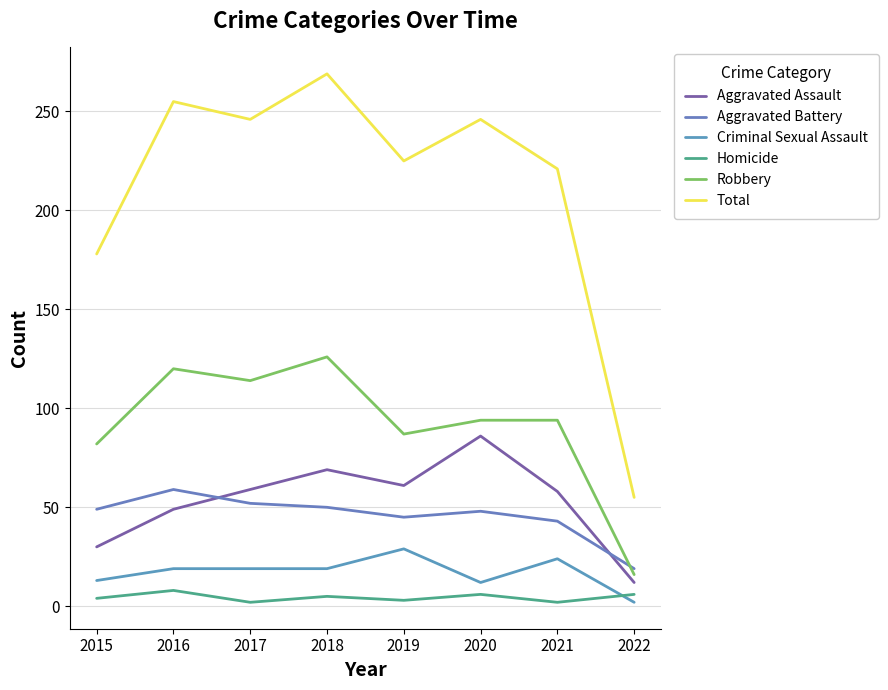

What is the spread (max minus min) of values at 2022?

53